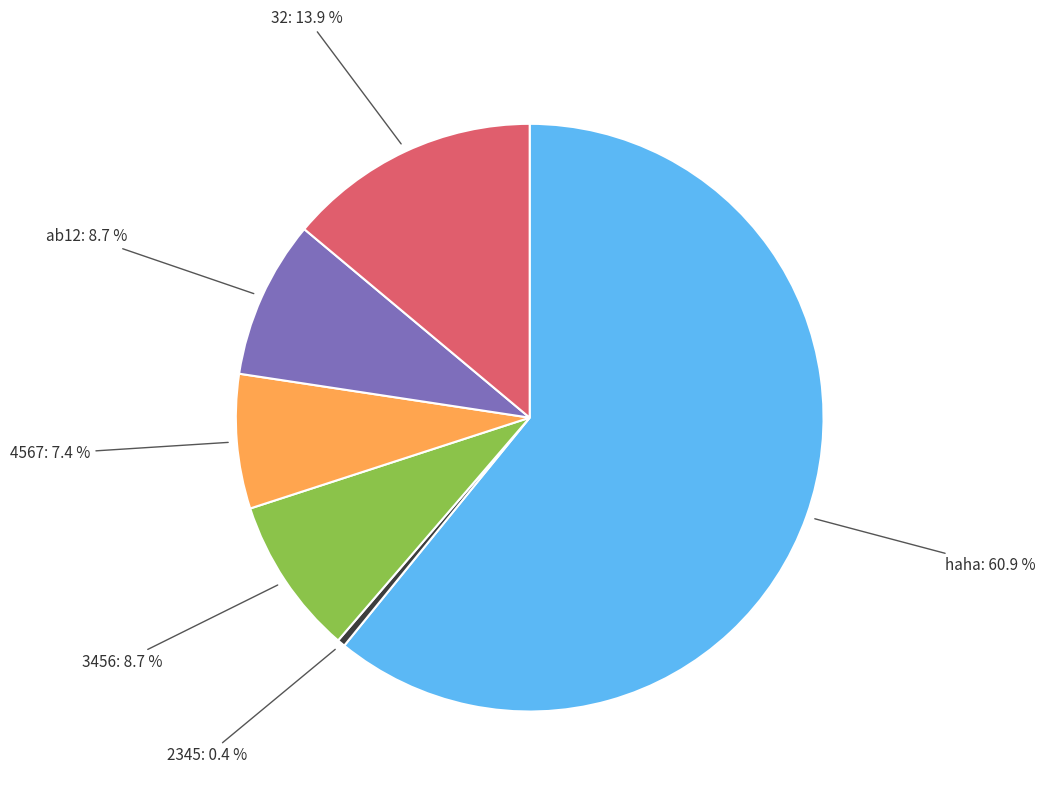

Does any single category account for the majority?

Yes